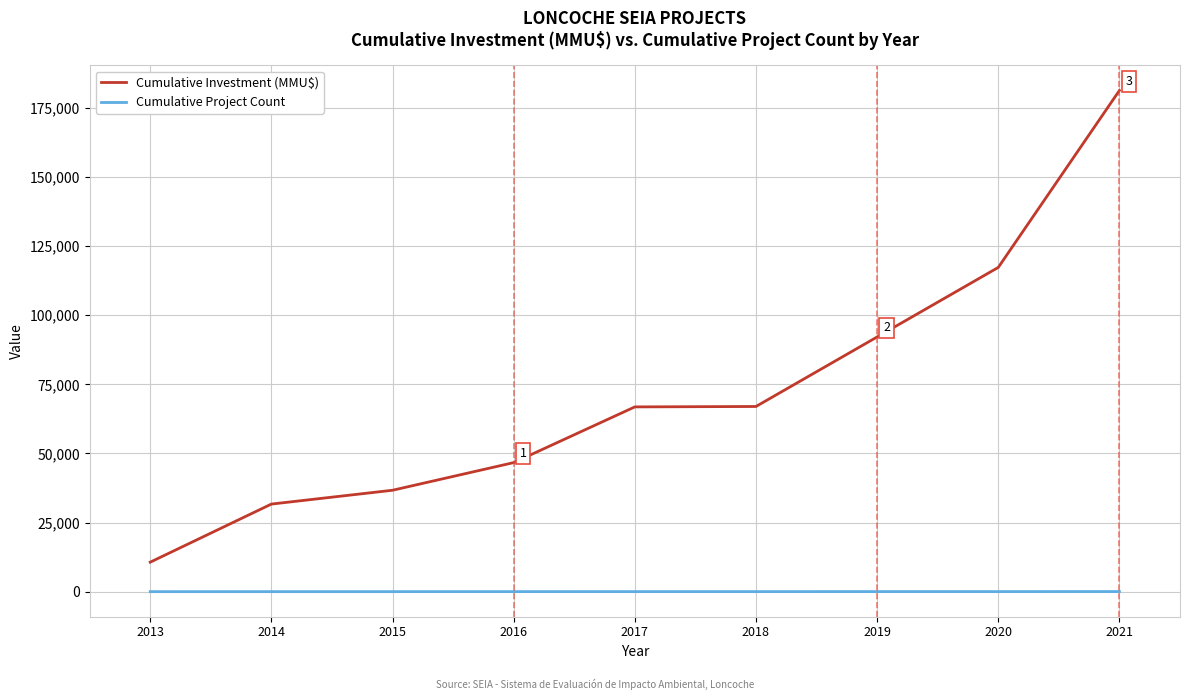

True or false: Cumulative Project Count and Cumulative Investment (MMU$) cross at least once.

False